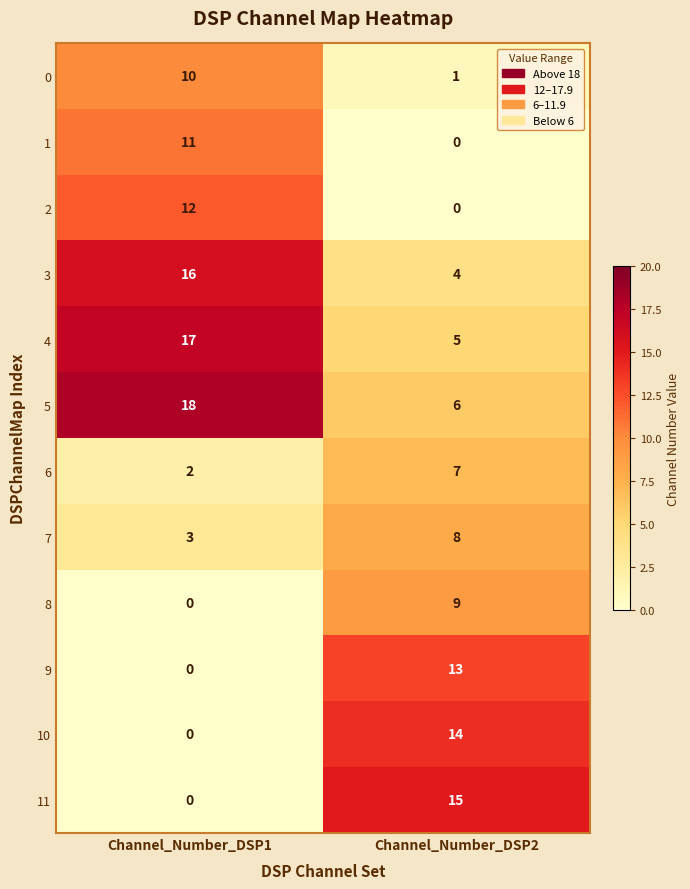

What is the total value across all series at Channel_Number_DSP2?

82